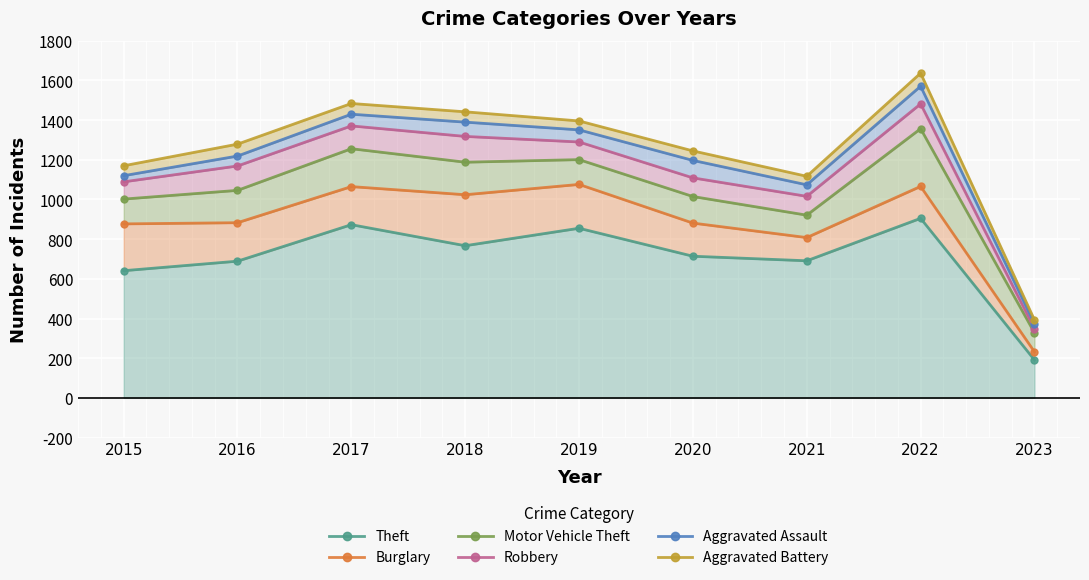

What is the sum of all Robbery values?

10192